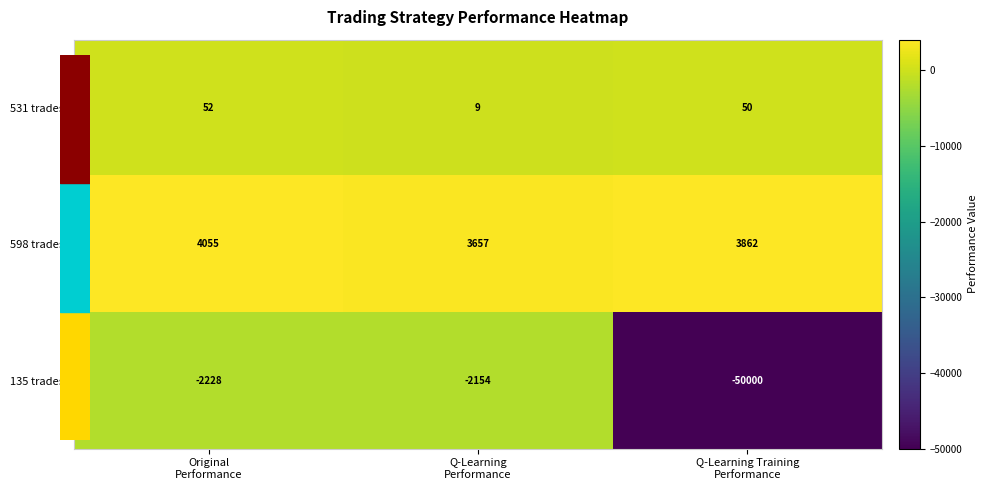

Rank the series by their average value, from lowest to highest.

135 trades, 531 trades, 598 trades